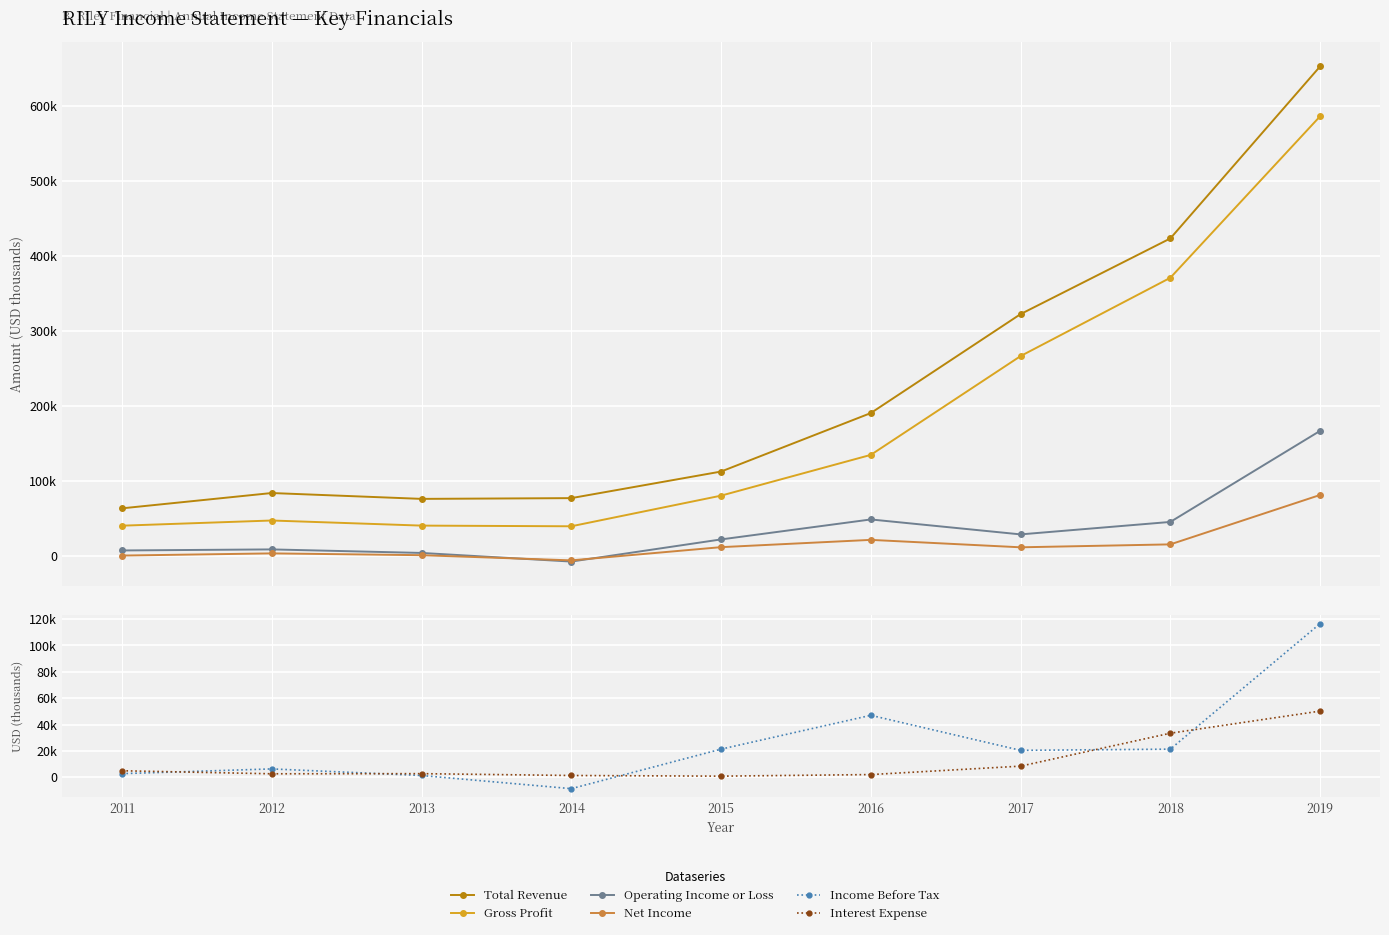

What is the value of the Total Revenue point at the 8th from the left?

423000